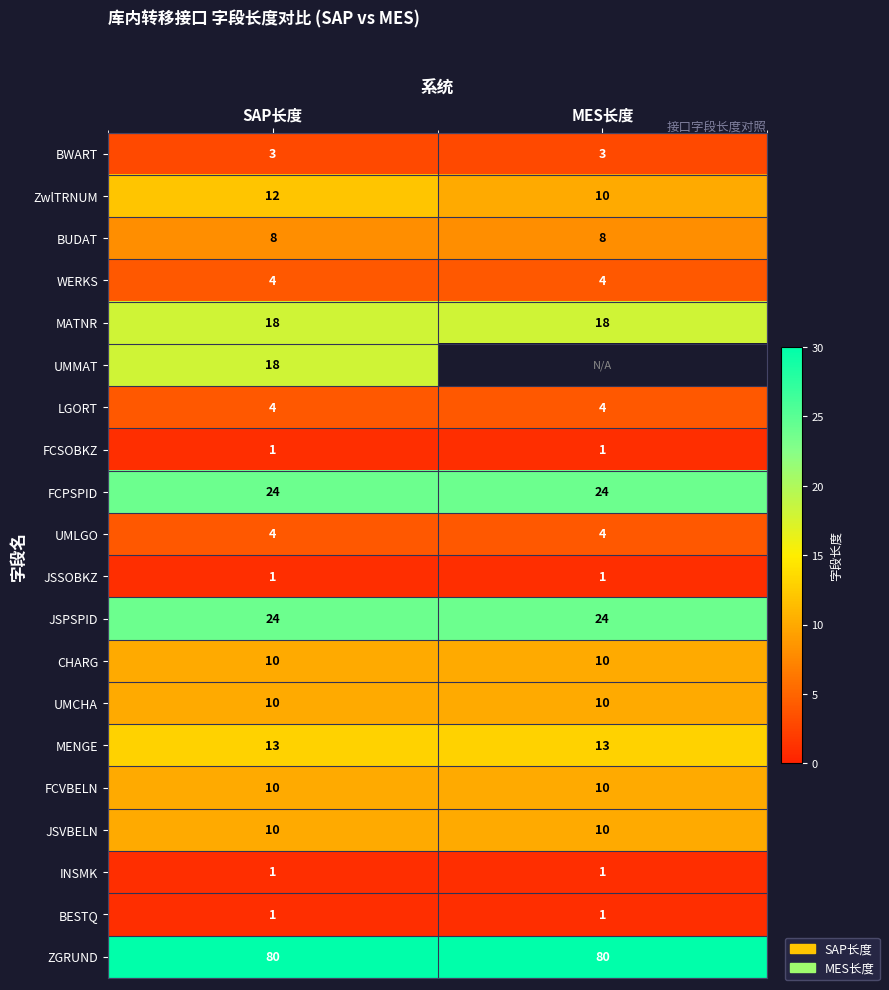

What is the sum of the UMLGO values at MES长度 and SAP长度?

8